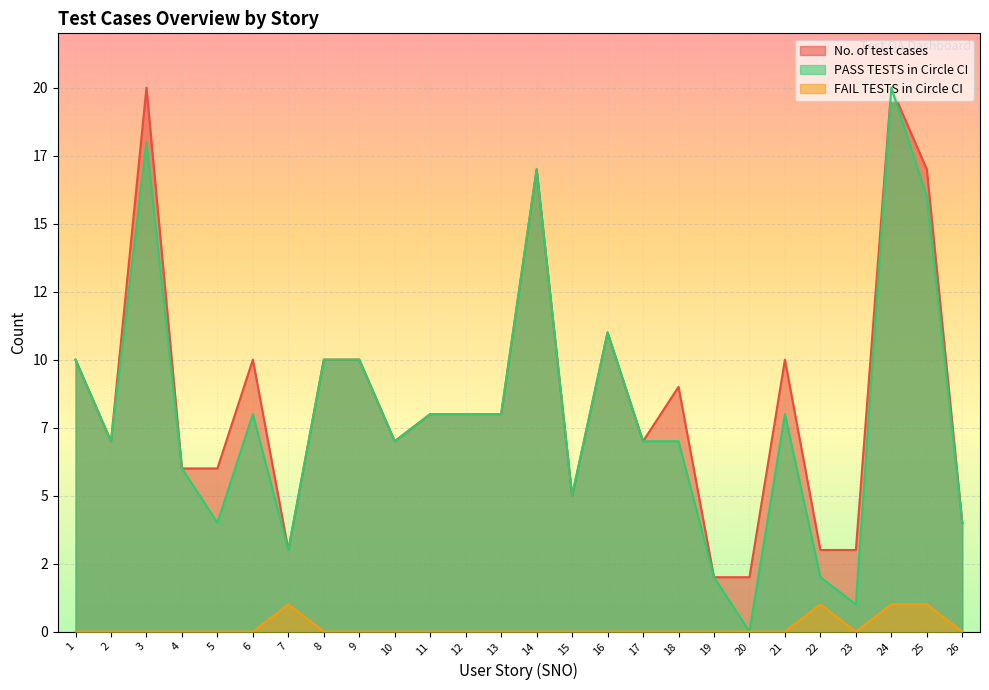

What are all the series names shown in the legend?

No. of test cases, PASS TESTS in Circle CI, FAIL TESTS in Circle CI